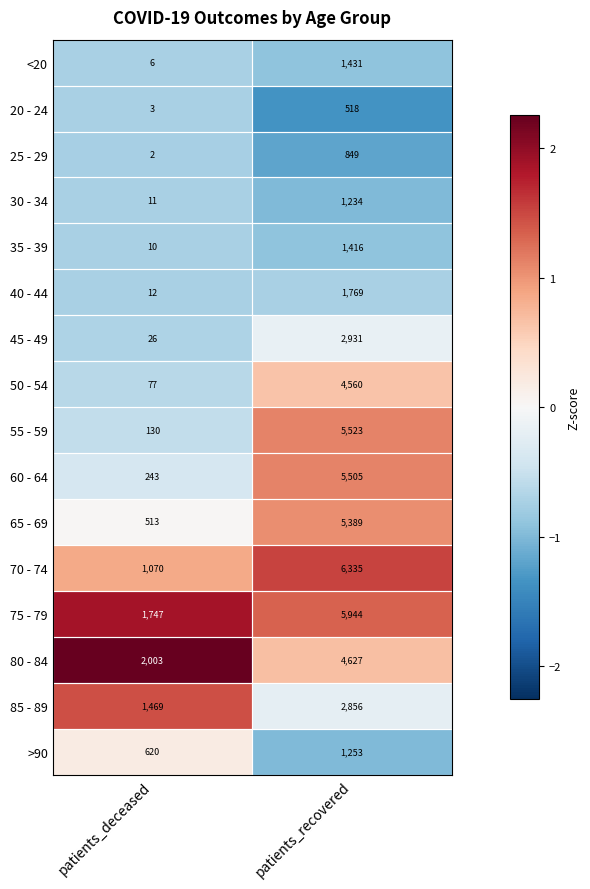

Which category has the highest value across all series?

patients_recovered